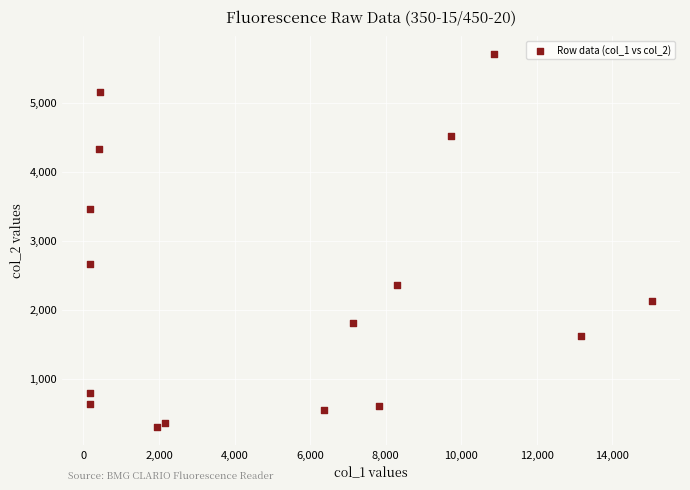

What Y value in the scatter plot is closest to 3005?

2668